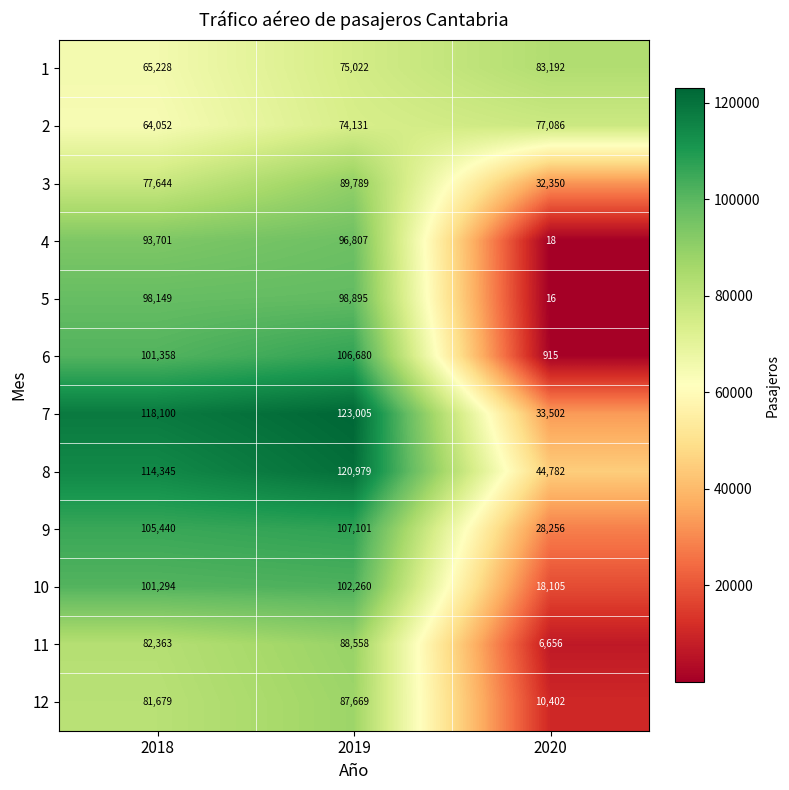

What is the sum of the 4 values at 2018 and 2020?

93719